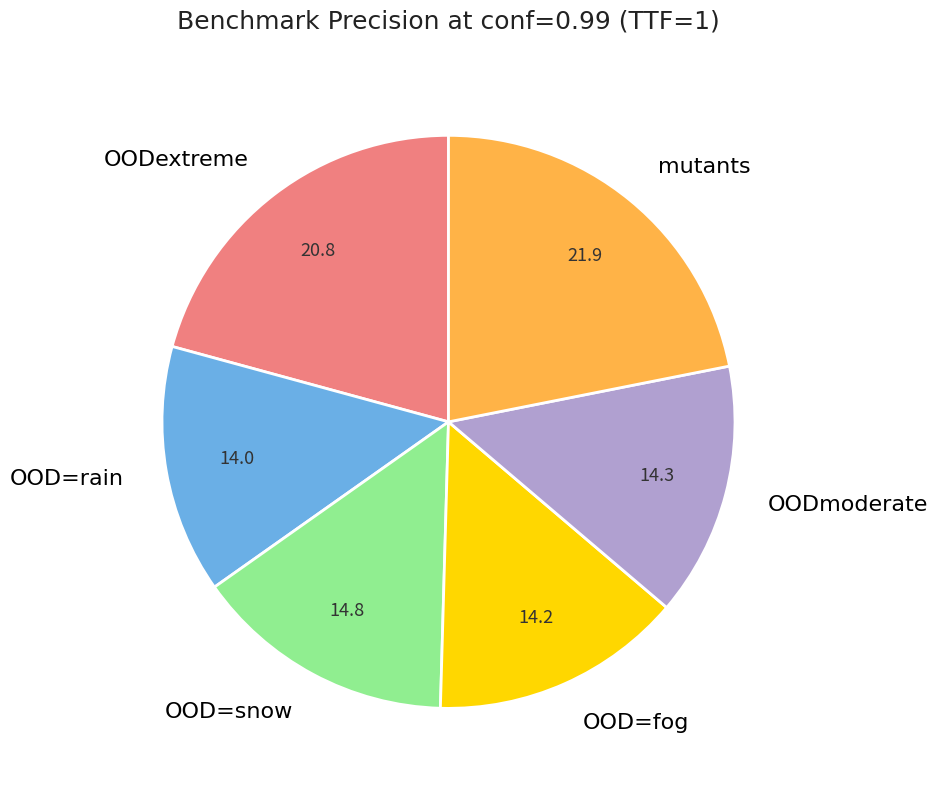

Does any single category account for the majority?

No